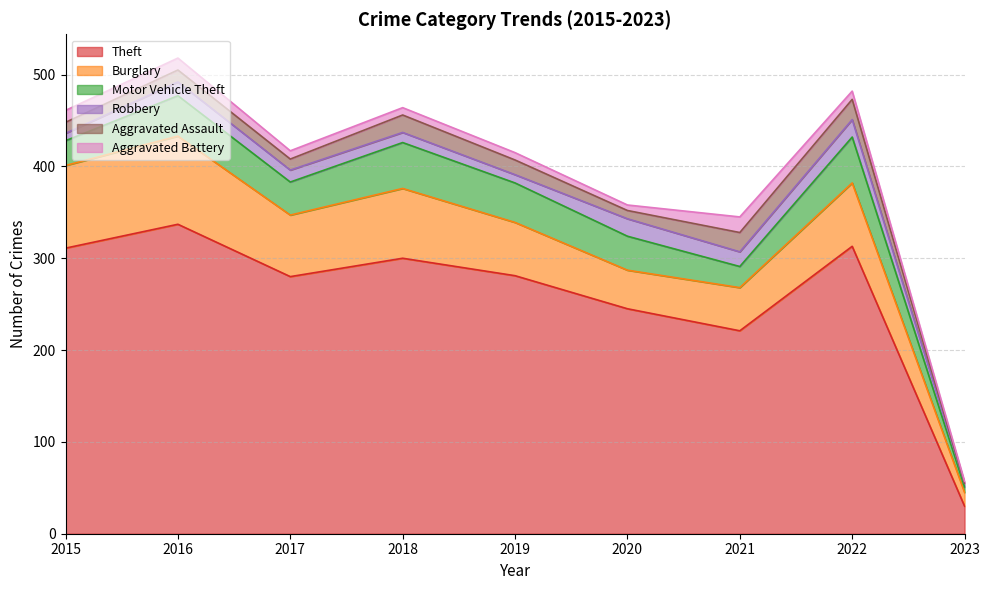

True or false: Aggravated Battery and Aggravated Assault cross at least once.

True